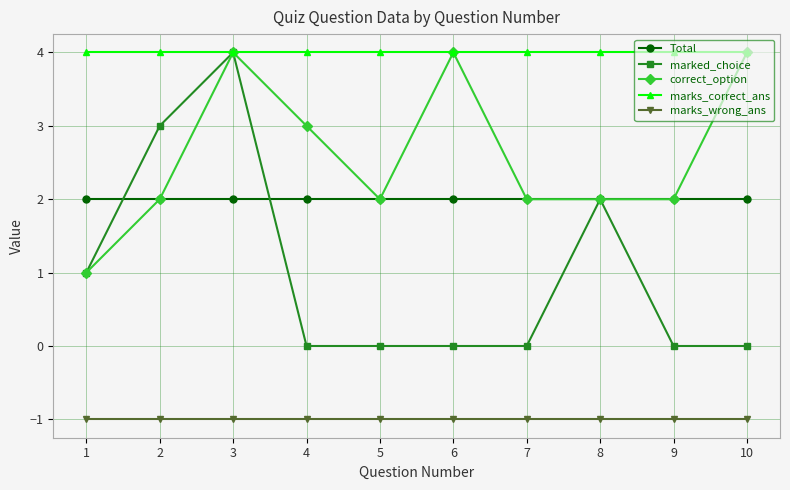

Does the chart display data point markers on the line(s)?

Yes